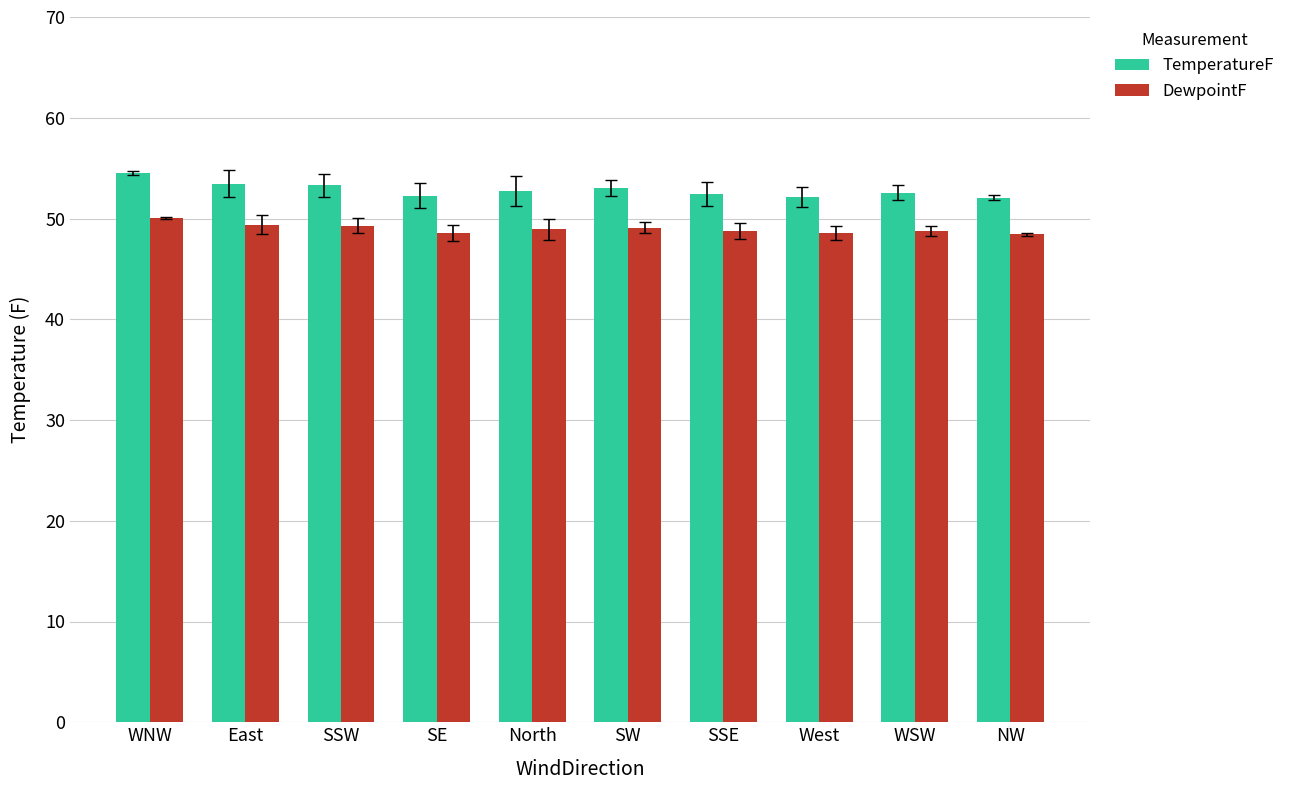

What is the label of the 8th bar from the right?

SSW